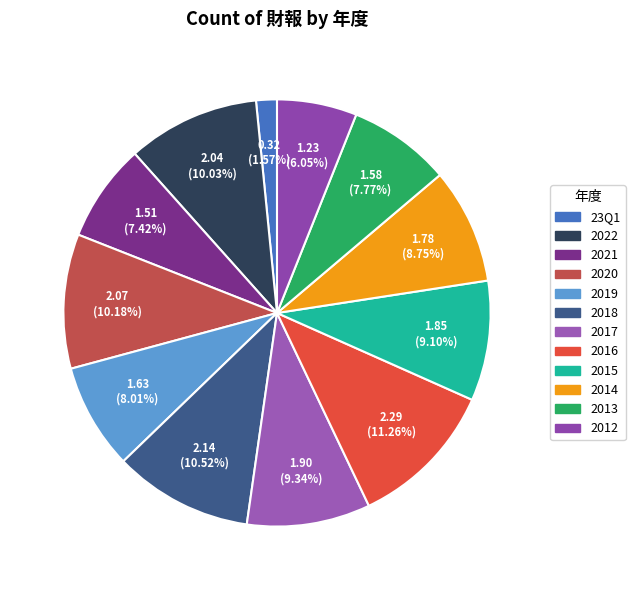

Does 2021 account for over 50% of the chart?

No